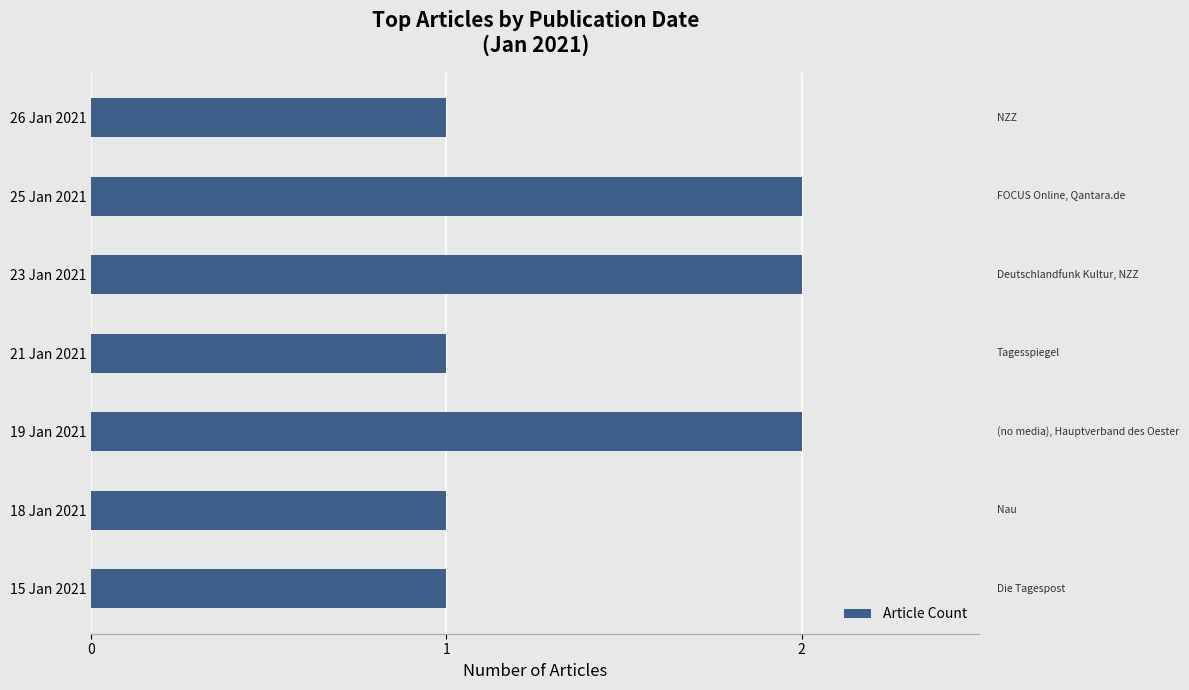

How many distinct data groups are displayed?

1